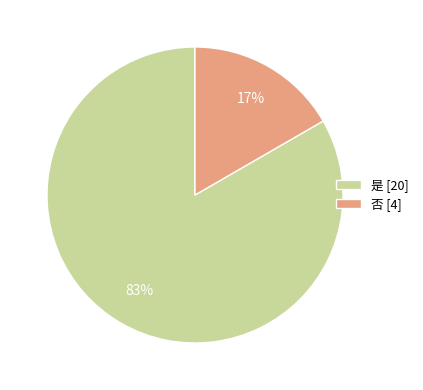

To the nearest percent, what is the average slice percentage?

50%